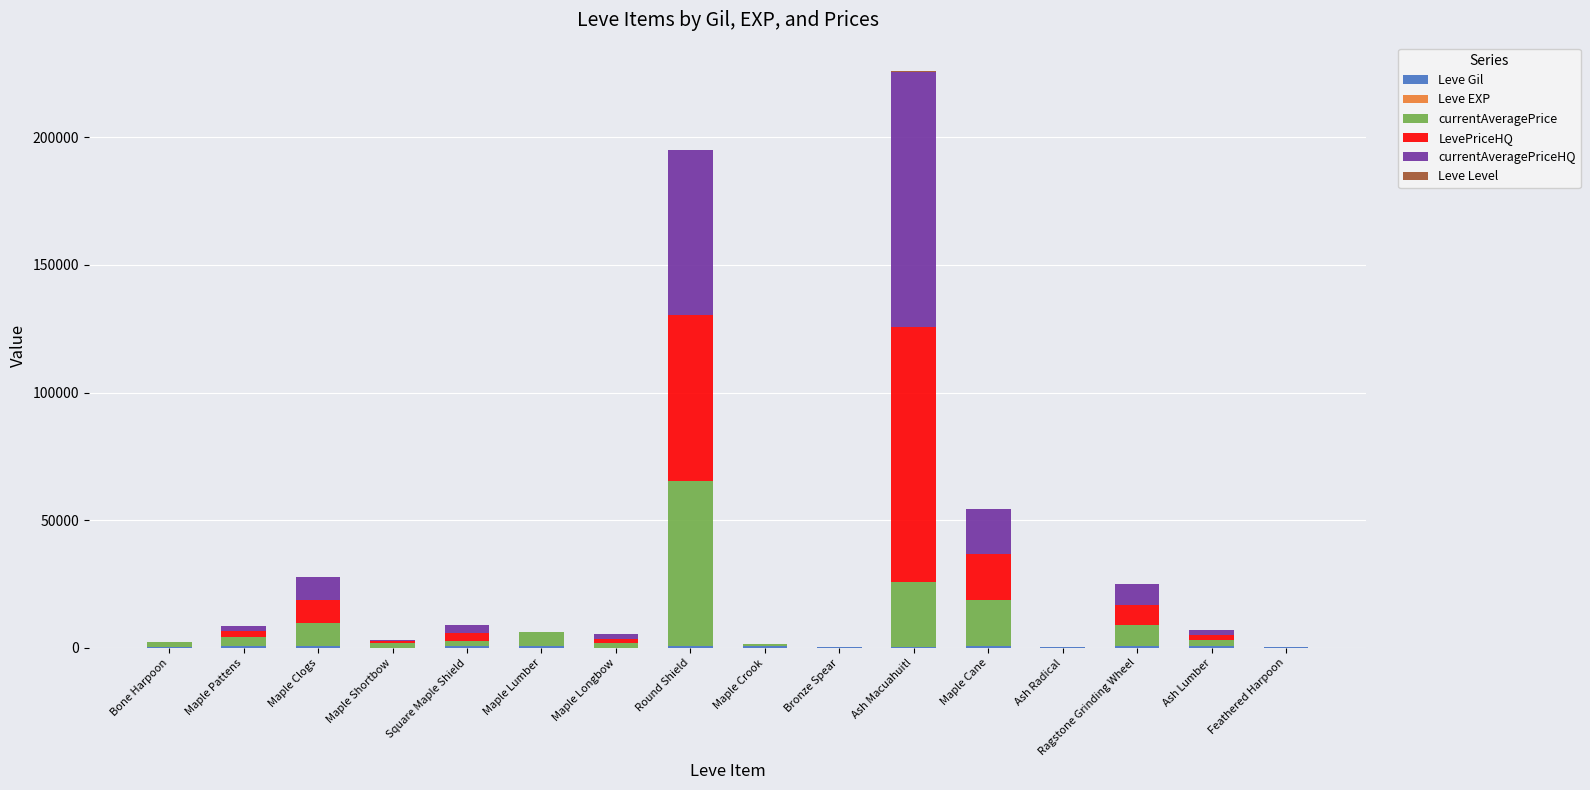

At which category is the sum across all series the highest?

Ash Macuahuitl